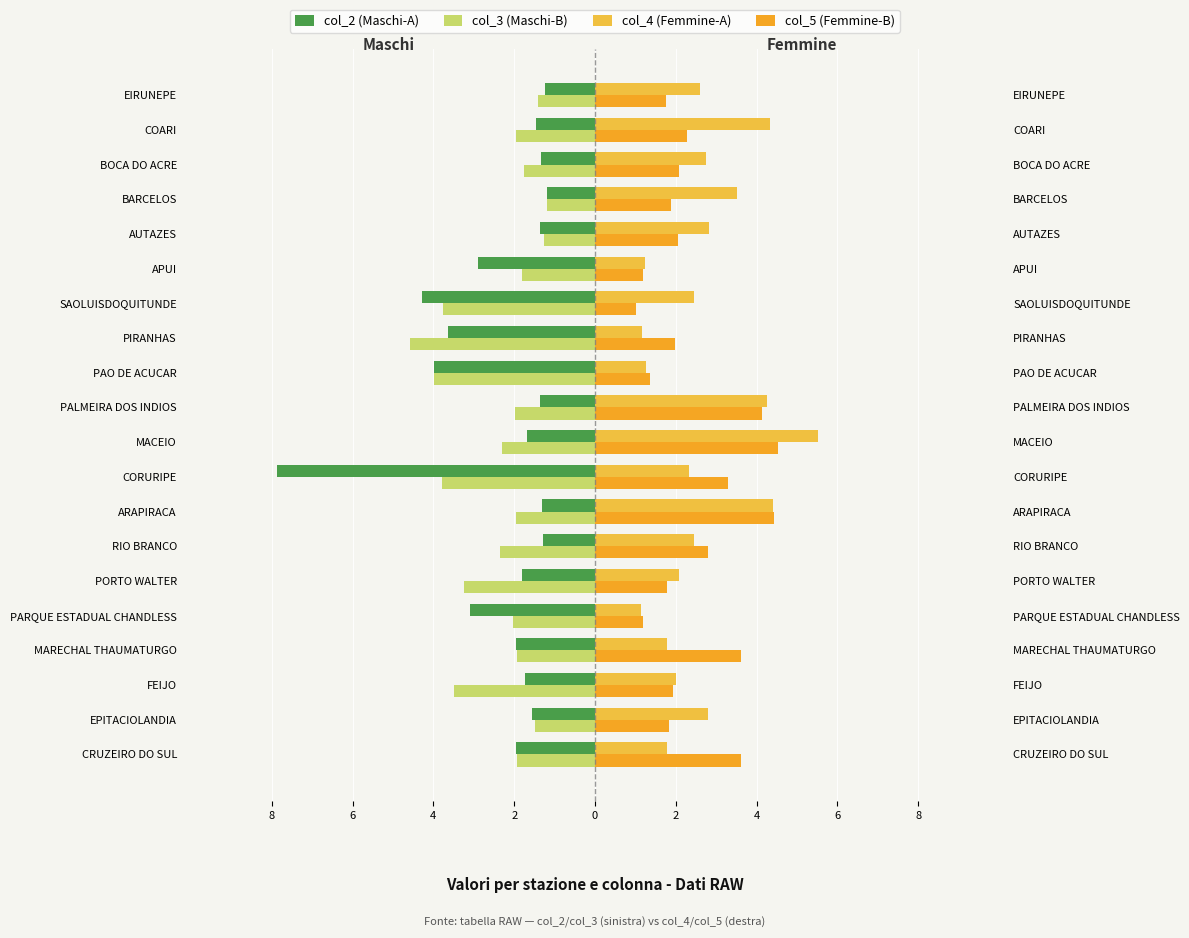

What is the approximate value of col_5 (Femmine-B) at FEIJO?

1.9